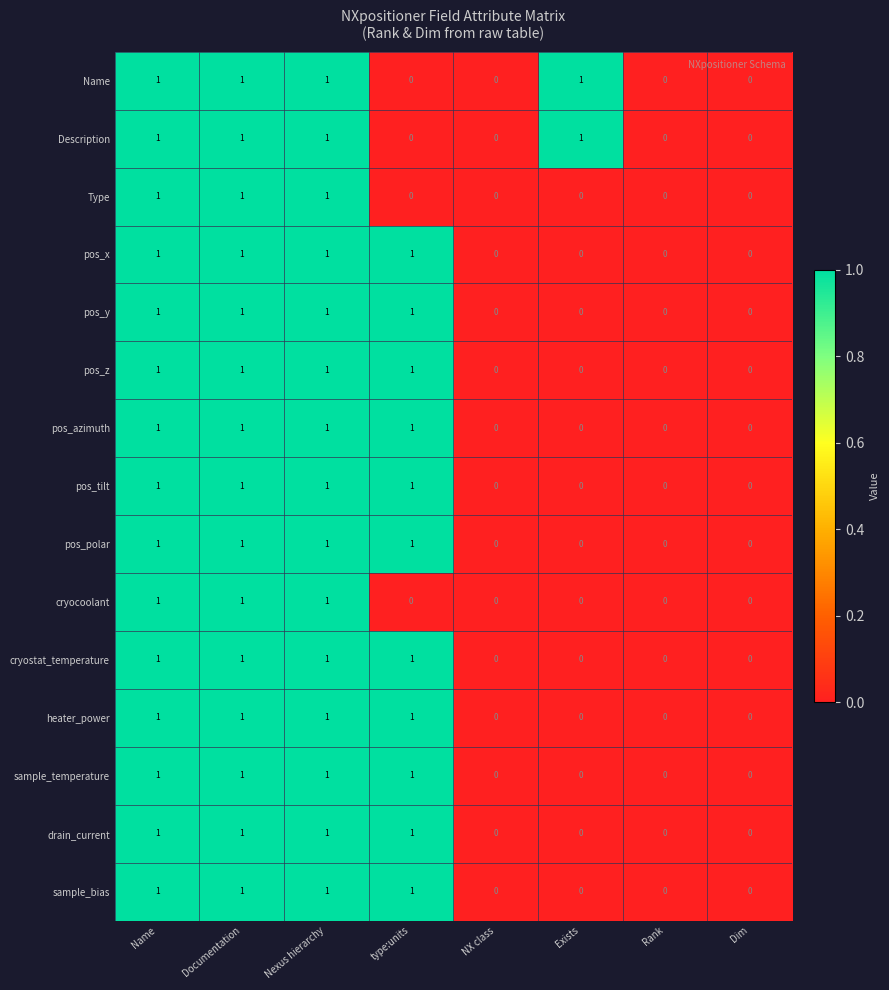

The value of heater_power at type:units is 1. True or false?

True